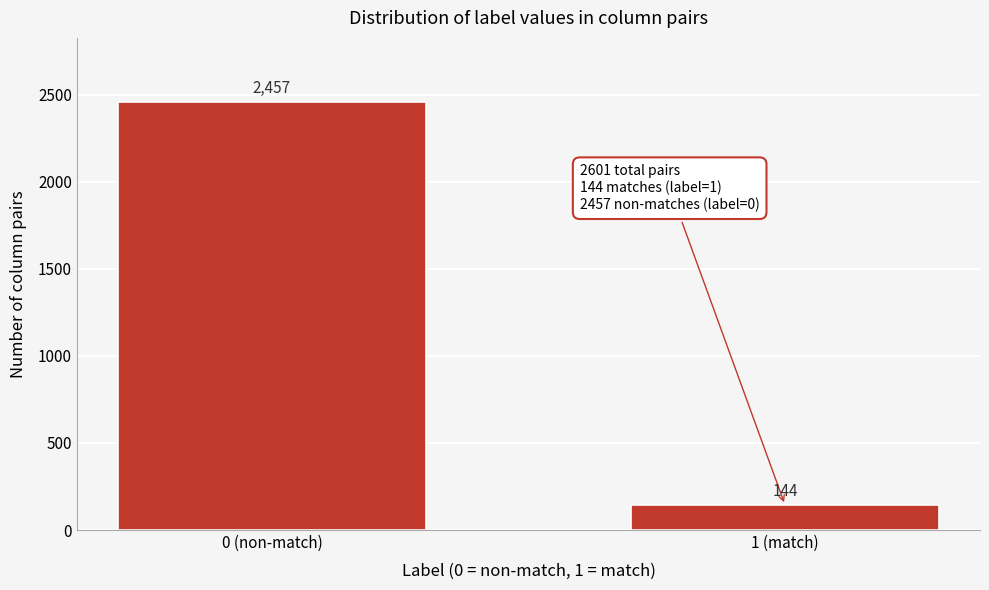

Reading left to right, list all the values displayed in this chart.

0 (non-match)=2457	1 (match)=144